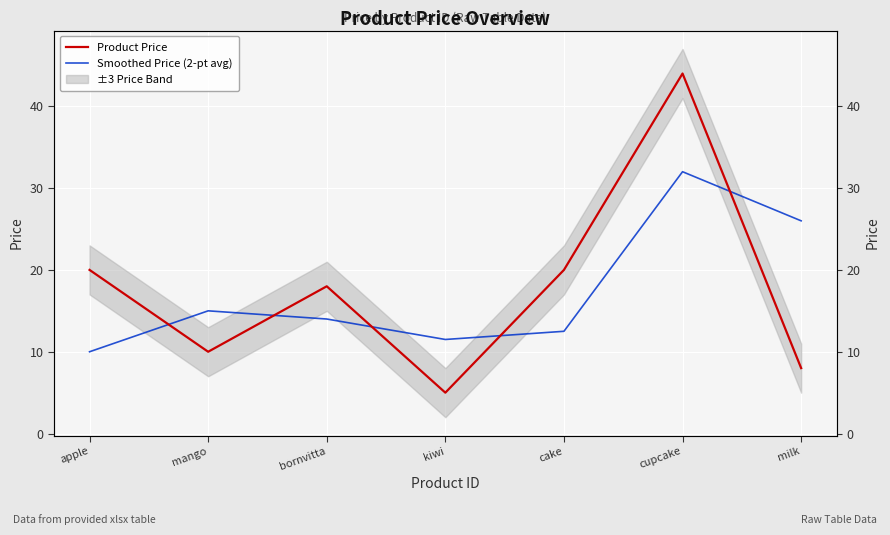

What is the sum of all Product Price values?

125.0